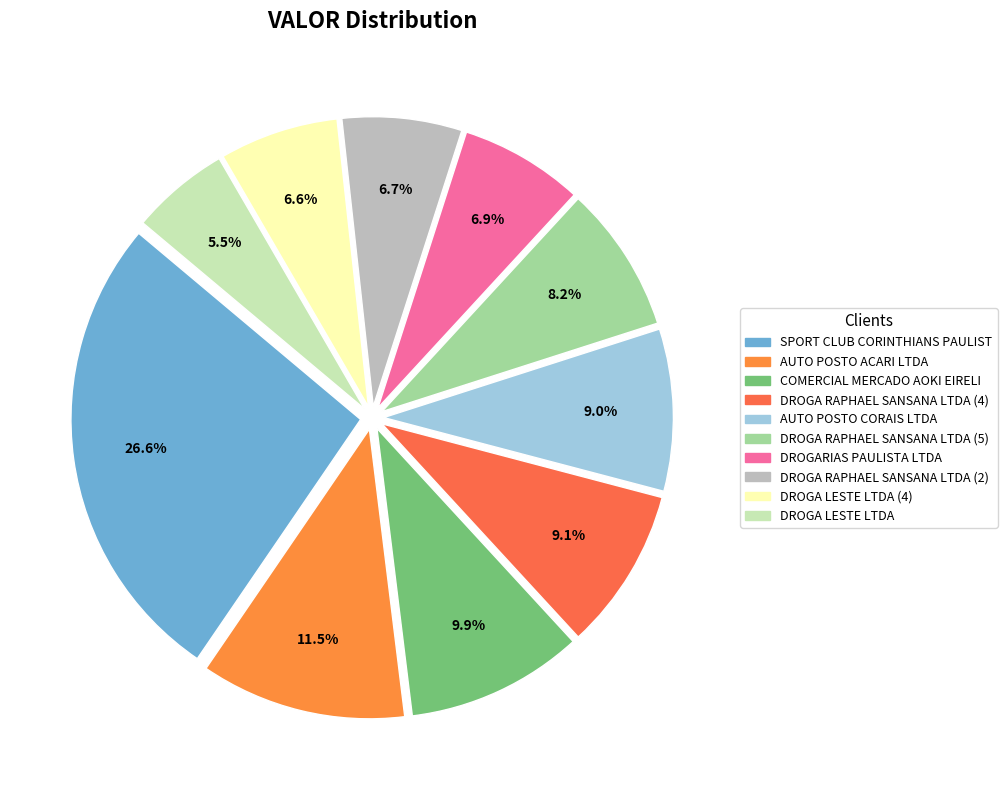

Count the number of slices in the pie.

10